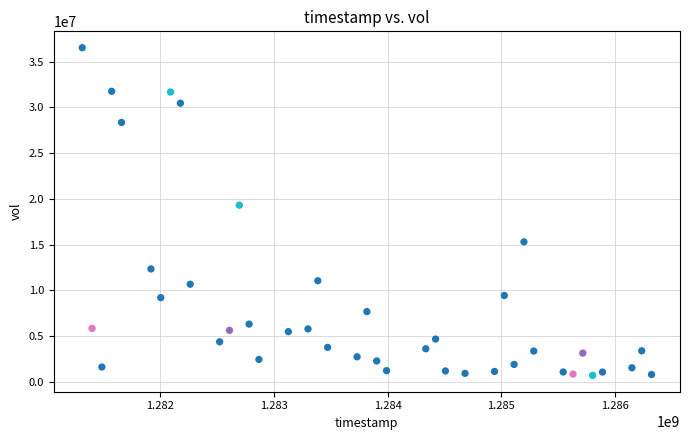

What Y value in the scatter plot is closest to 18609514?

19304392